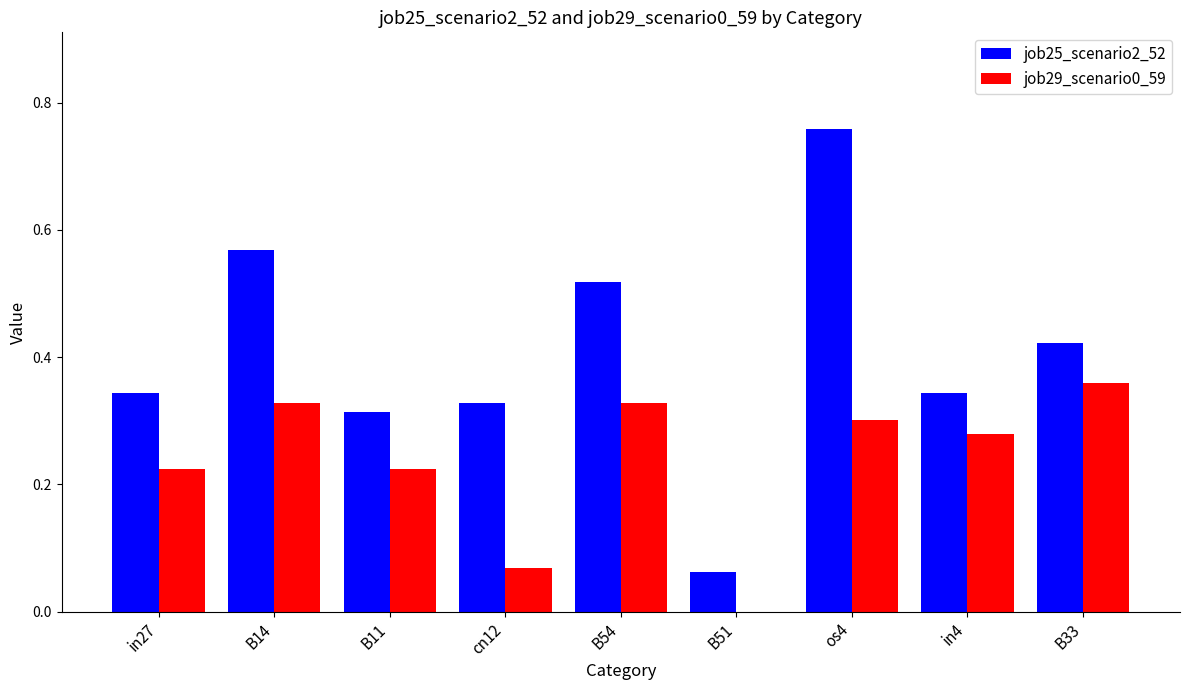

Which series changed the most between B14 and os4?

job25_scenario2_52